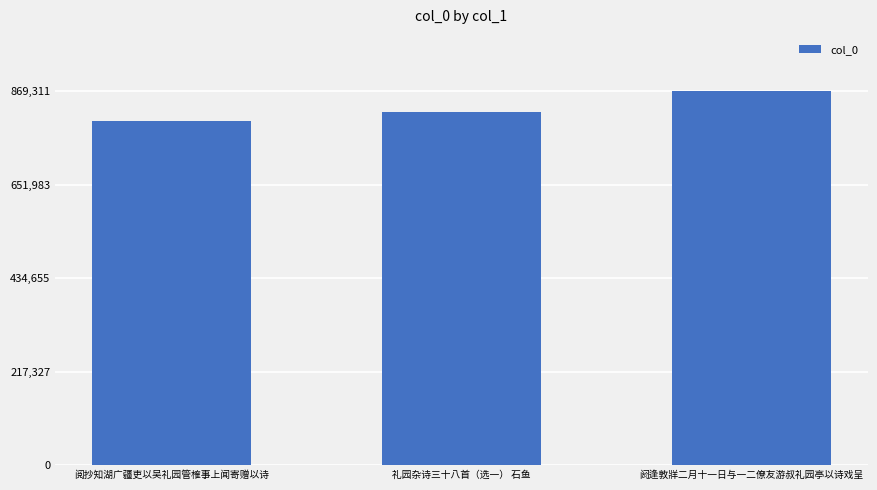

What is the smallest value displayed?

799497